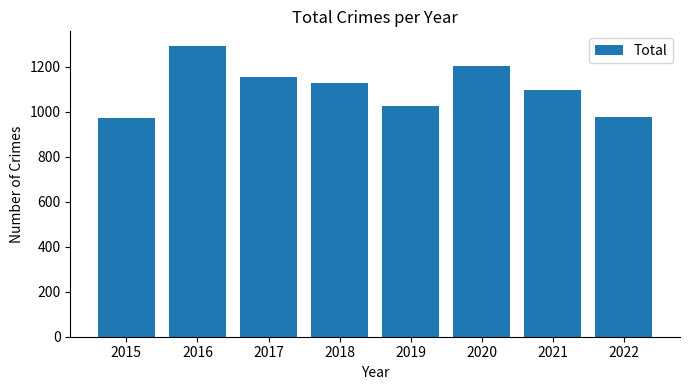

How many data points does each series have?

8